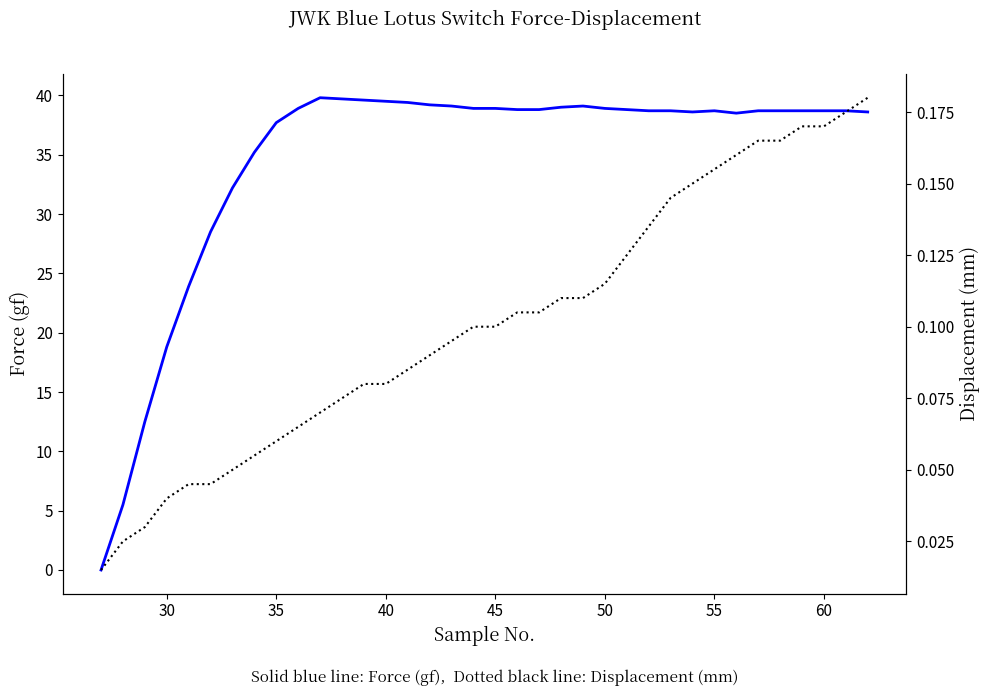

Reading left to right, list all the values displayed in this chart.

Force (gf): 0.0	5.5	12.5	18.8	23.9	28.5	32.2	35.2	37.7	38.9	39.8	39.7	39.6	39.5	39.4	39.2	39.1	38.9	38.9	38.8	38.8	39.0	39.1	38.9	38.8	38.7	38.7	38.6	38.7	38.5	38.7	38.7	38.7	38.7	38.7	38.6
Displacement (mm): 0.0	0.0	0.0	0.0	0.0	0.0	0.1	0.1	0.1	0.1	0.1	0.1	0.1	0.1	0.1	0.1	0.1	0.1	0.1	0.1	0.1	0.1	0.1	0.1	0.1	0.1	0.1	0.1	0.2	0.2	0.2	0.2	0.2	0.2	0.2	0.2